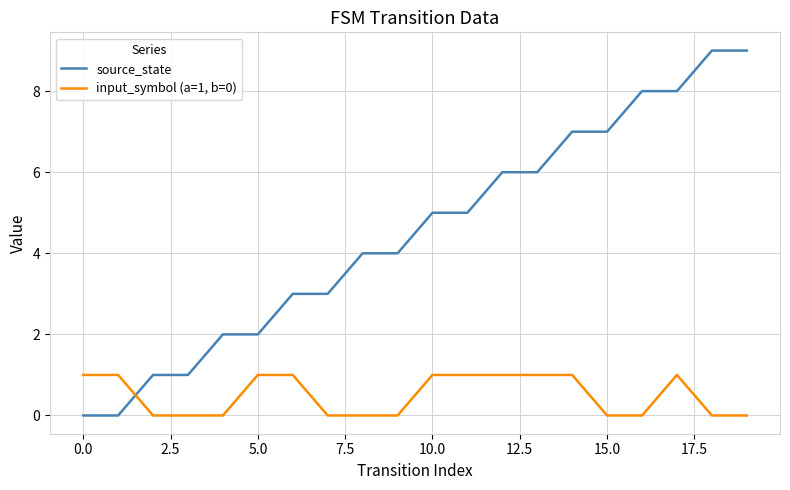

Which series has the largest total across all categories?

source_state